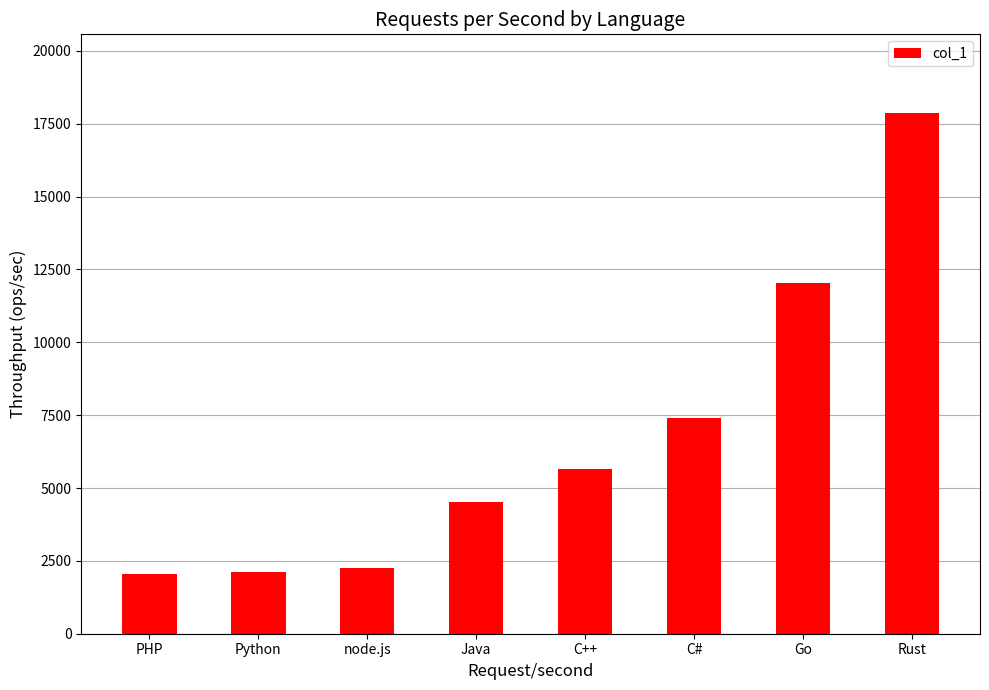

Where is the data nearest to the value 9976?

Go